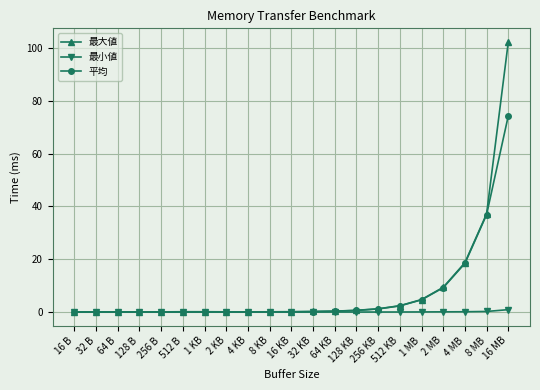

What is the label of the 1st point from the left?

16 B